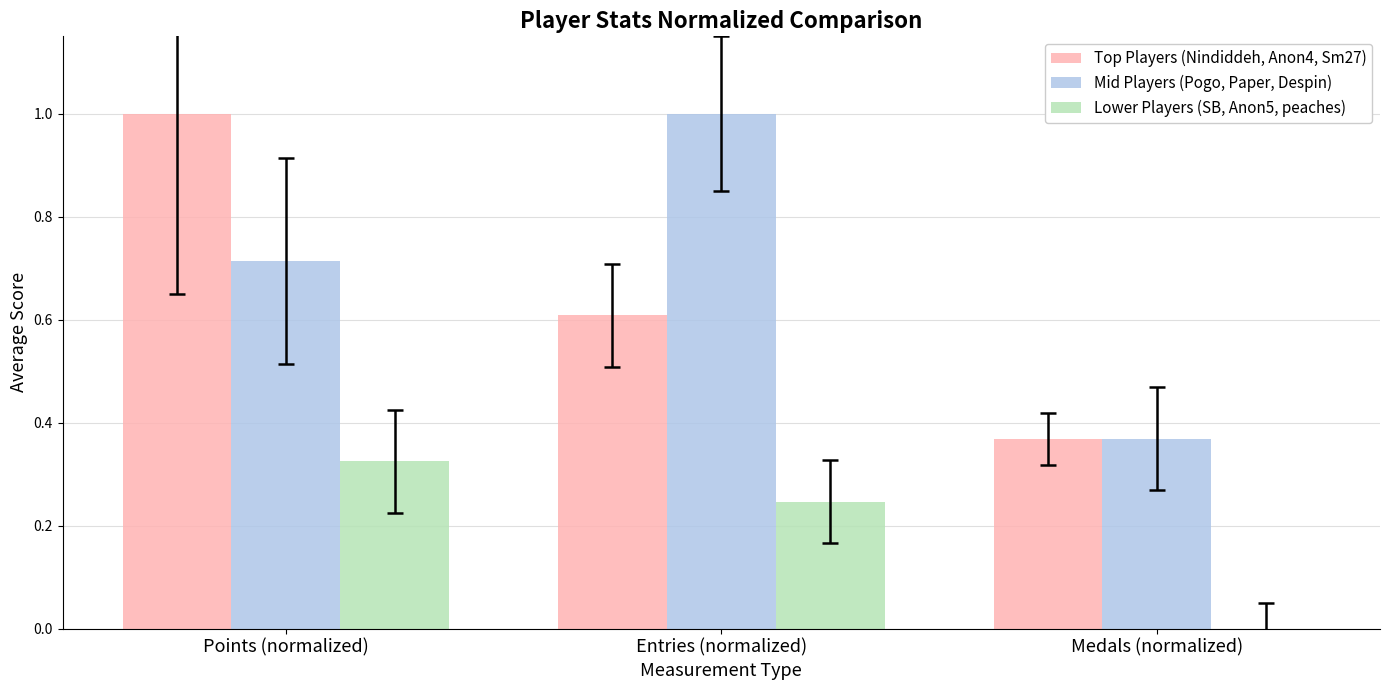

What are all the series names shown in the legend?

Top Players (Nindiddeh, Anon4, Sm27), Mid Players (Pogo, Paper, Despin), Lower Players (SB, Anon5, peaches)